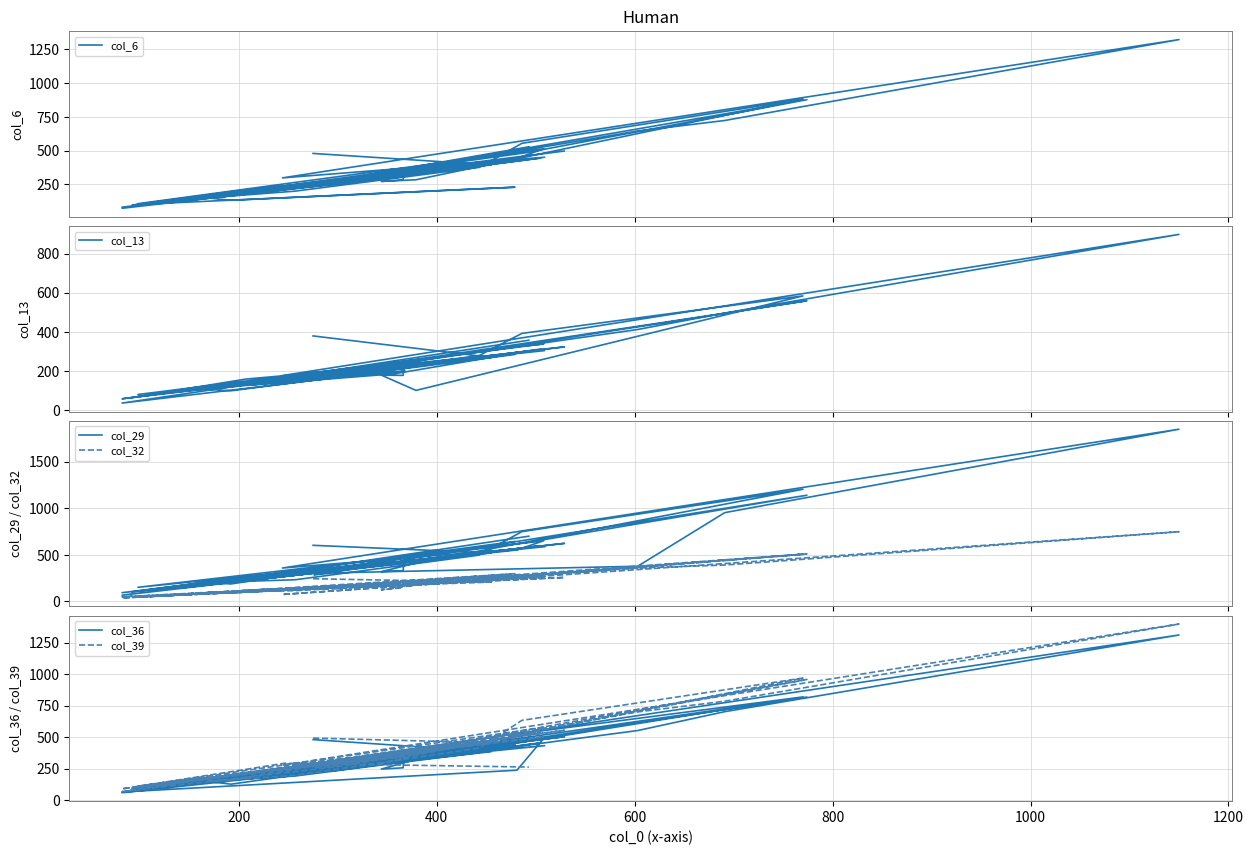

True or false: col_29 has a value of 180 at 1000.

False